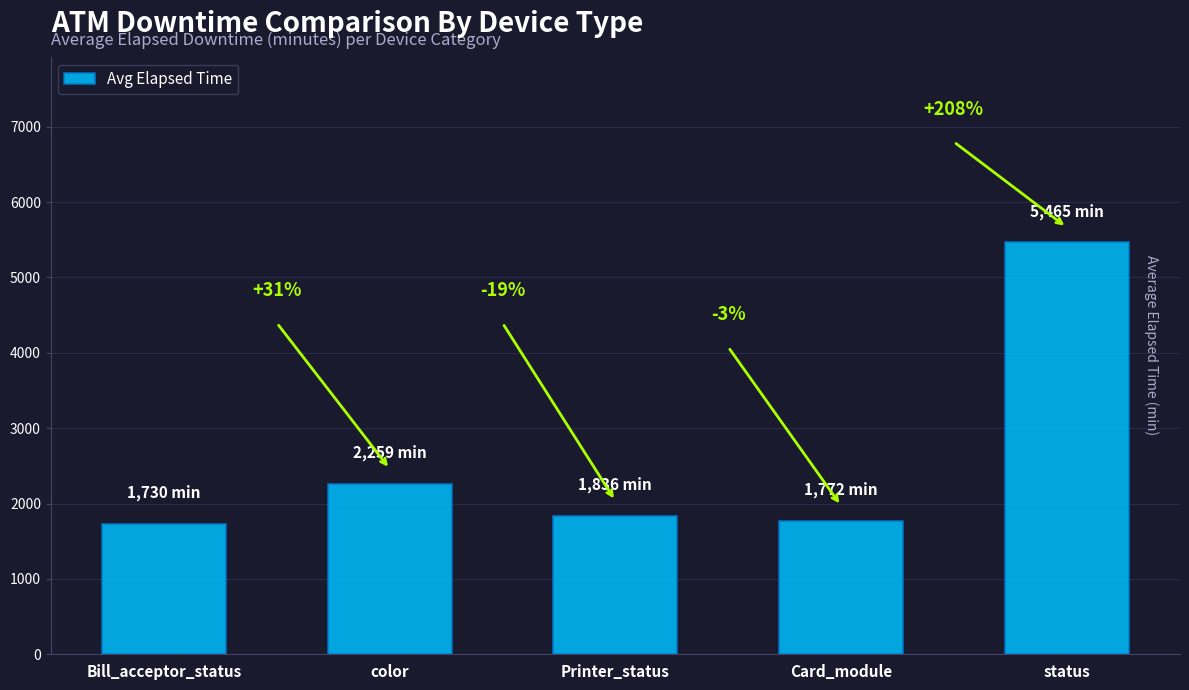

The chart shows a value of 1730 at Bill_acceptor_status. True or false?

True